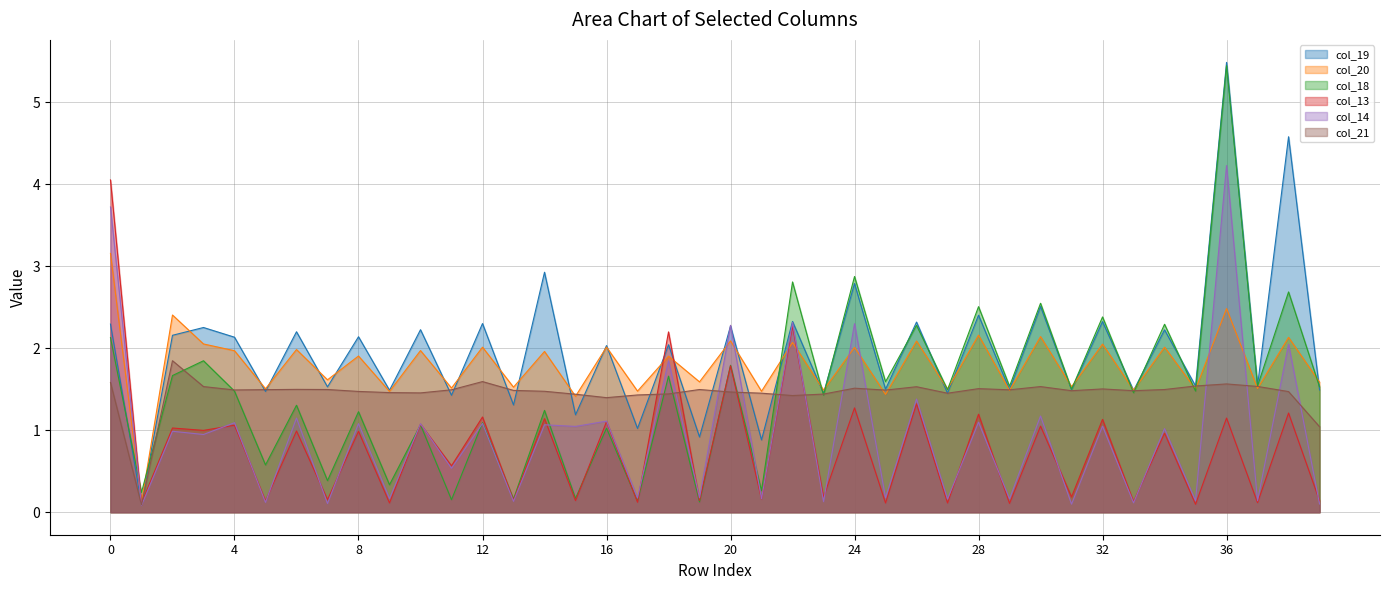

Reading left to right, extract all data points from this chart.

col_19: 2.3	0.1	2.2	2.3	2.1	1.5	2.2	1.5	2.1	1.5	2.2	1.4	2.3	1.3	2.9	1.2	2.0	1.0	2.0	0.9	2.3	0.9	2.3	1.4	2.8	1.5	2.3	1.5	2.4	1.5	2.5	1.5	2.3	1.5	2.2	1.5	5.5	1.5	4.6	1.5
col_20: 3.2	0.1	2.4	2.1	2.0	1.5	2.0	1.6	1.9	1.5	2.0	1.5	2.0	1.5	2.0	1.4	2.0	1.5	1.9	1.6	2.1	1.5	2.1	1.5	2.0	1.4	2.1	1.5	2.2	1.5	2.1	1.5	2.1	1.5	2.0	1.5	2.5	1.5	2.1	1.6
col_18: 2.1	0.2	1.7	1.8	1.5	0.6	1.3	0.4	1.2	0.3	1.1	0.2	1.1	0.2	1.2	0.2	1.0	0.1	1.7	0.1	1.8	0.3	2.8	1.4	2.9	1.6	2.3	1.5	2.5	1.5	2.5	1.5	2.4	1.5	2.3	1.5	5.4	1.5	2.7	1.5
col_13: 4.1	0.1	1.0	1.0	1.1	0.1	1.0	0.2	1.0	0.1	1.1	0.6	1.2	0.1	1.1	0.1	1.1	0.1	2.2	0.1	1.8	0.2	2.3	0.2	1.3	0.1	1.3	0.1	1.2	0.1	1.1	0.2	1.1	0.1	1.0	0.1	1.1	0.1	1.2	0.1
col_14: 3.7	0.1	1.0	0.9	1.1	0.1	1.1	0.1	1.1	0.2	1.1	0.5	1.1	0.1	1.1	1.0	1.1	0.2	1.8	0.2	2.3	0.2	2.3	0.1	2.3	0.2	1.4	0.2	1.1	0.2	1.2	0.1	1.1	0.1	1.0	0.1	4.2	0.1	2.0	0.1
col_21: 1.6	0.1	1.8	1.5	1.5	1.5	1.5	1.5	1.5	1.5	1.5	1.5	1.6	1.5	1.5	1.4	1.4	1.4	1.4	1.5	1.5	1.5	1.4	1.4	1.5	1.5	1.5	1.5	1.5	1.5	1.5	1.5	1.5	1.5	1.5	1.5	1.6	1.5	1.5	1.0